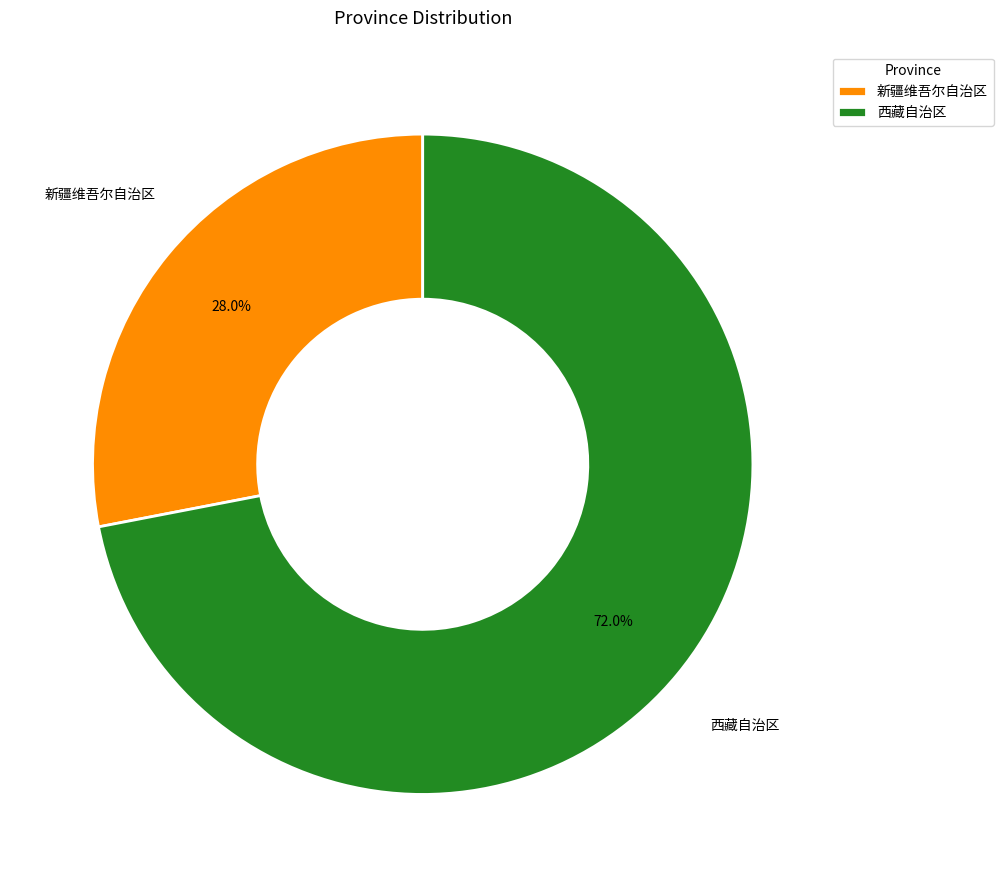

Which slice is the smallest?

新疆维吾尔自治区